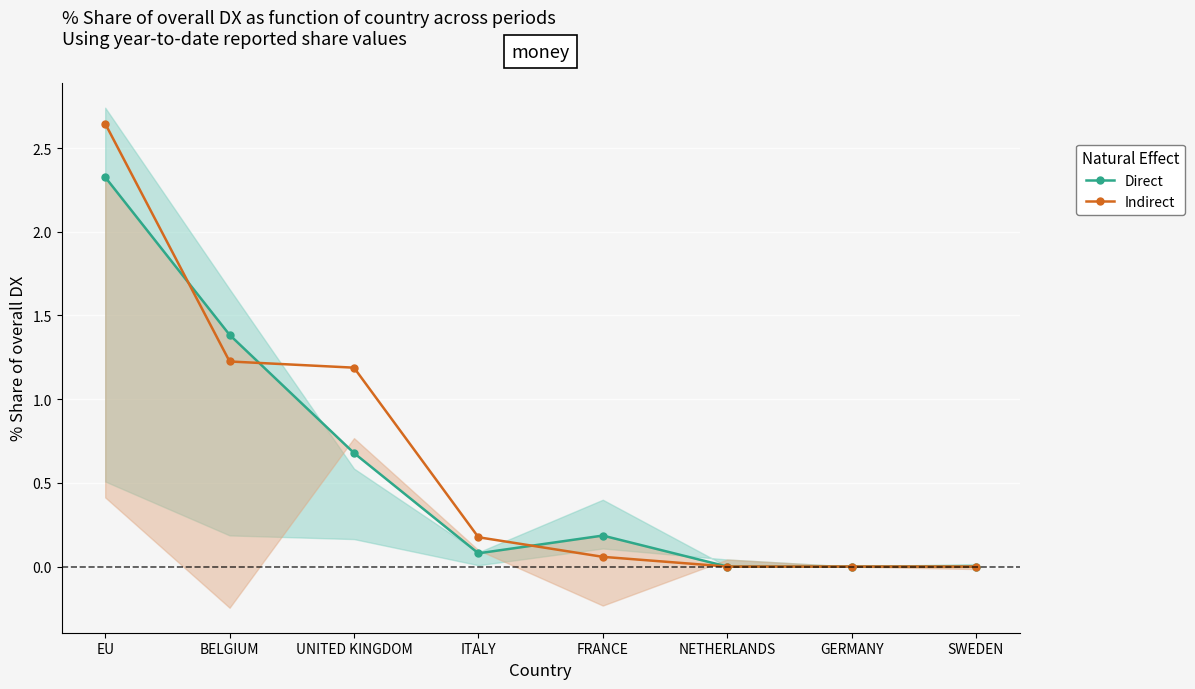

Where is Indirect nearest to the value 1?

UNITED KINGDOM